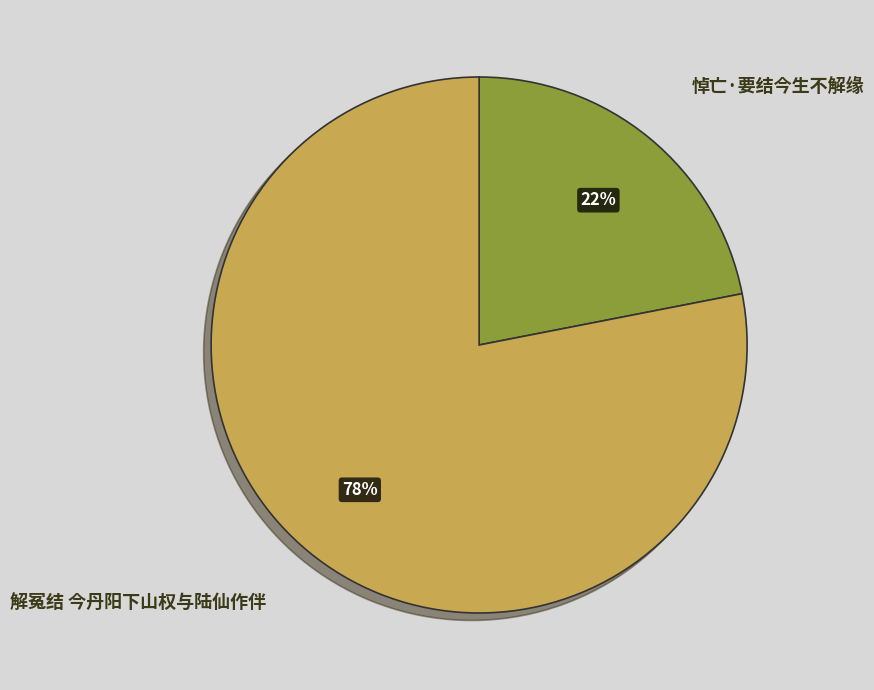

The 悼亡·要结今生不解缘 slice represents 35% of the pie. True or false?

False